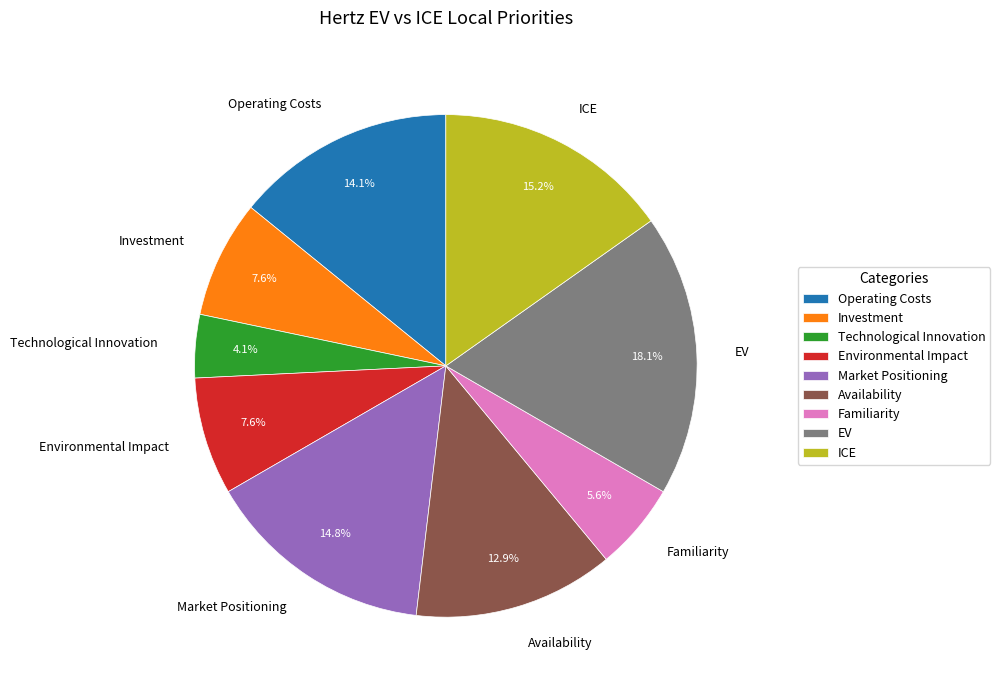

Combined, do Operating Costs and Availability account for over 50%?

No